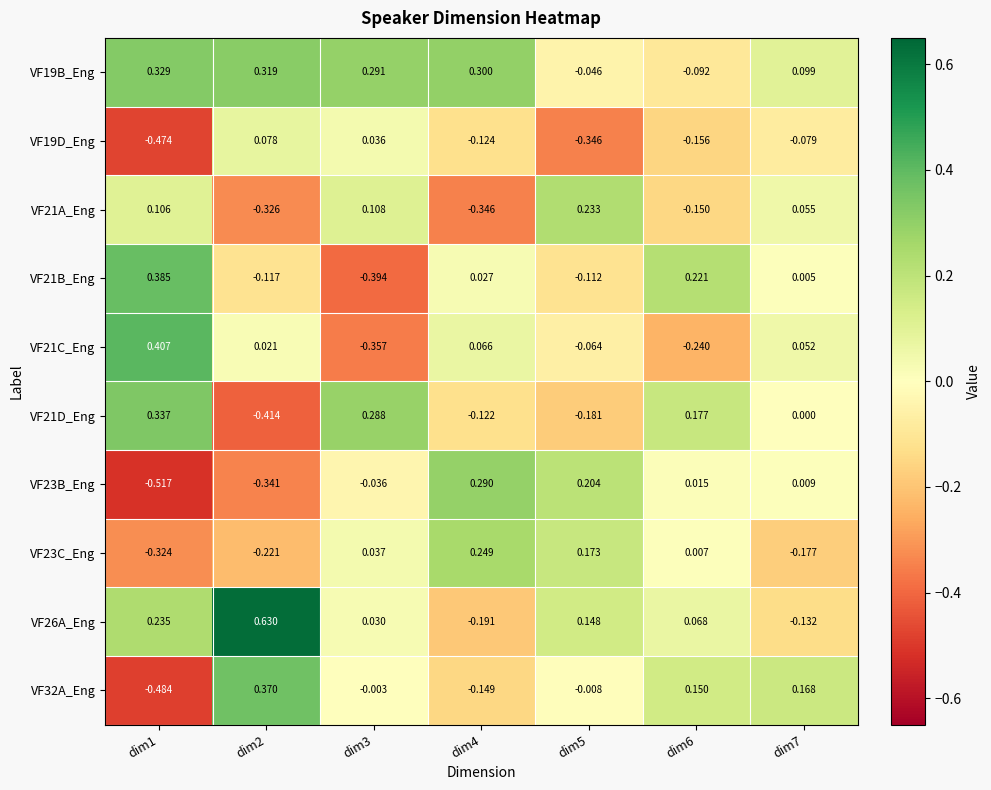

At how many categories does at least one series exceed 0?

7